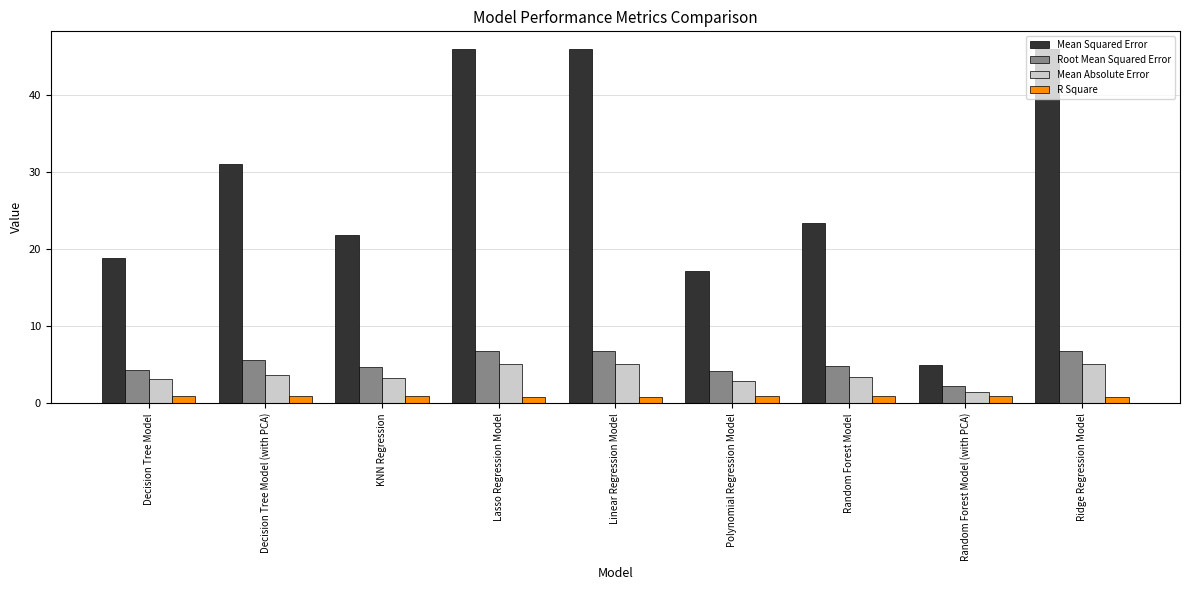

How many data points in Mean Squared Error are less than 23?

4